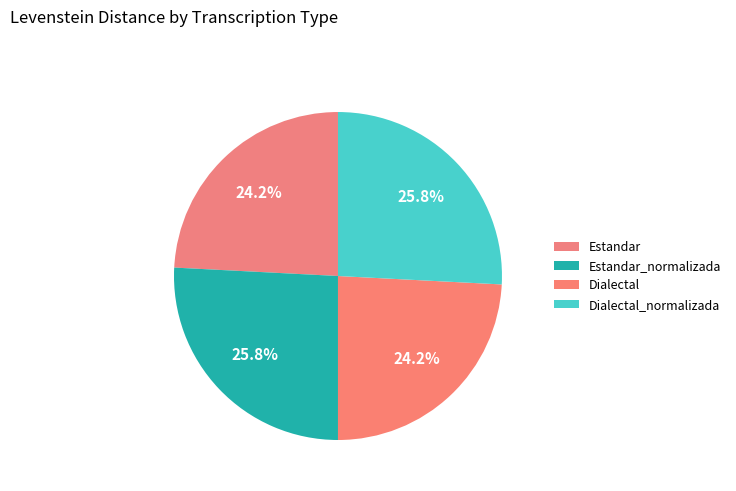

Combined, what portion of the pie is Dialectal and Estandar?

48.4%